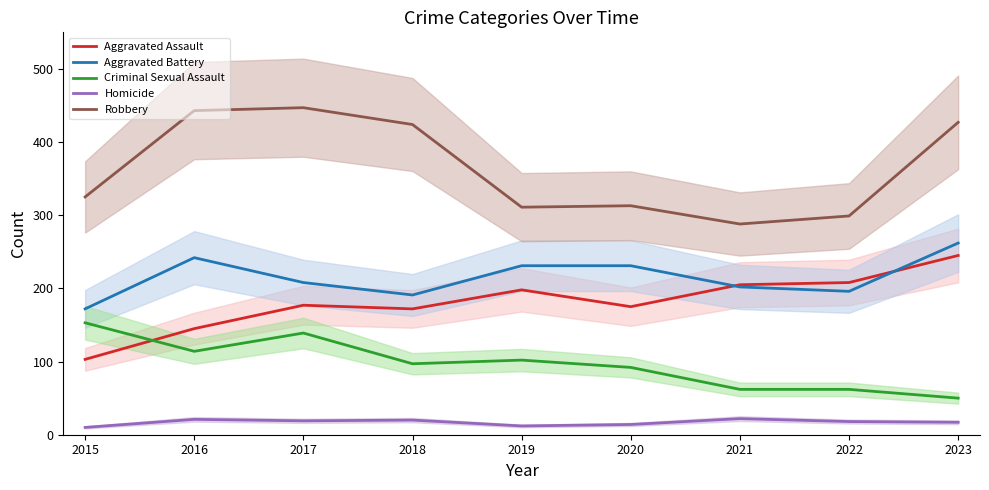

At which label is Robbery closest to 367?

2015